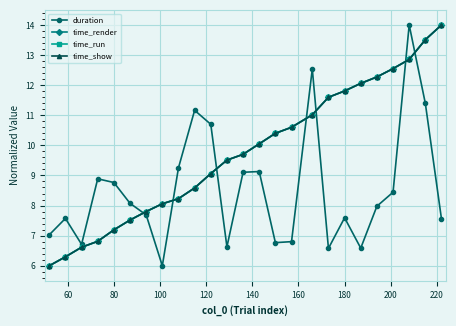

What is the difference between the maximum and minimum values in the time_show series?

8.0